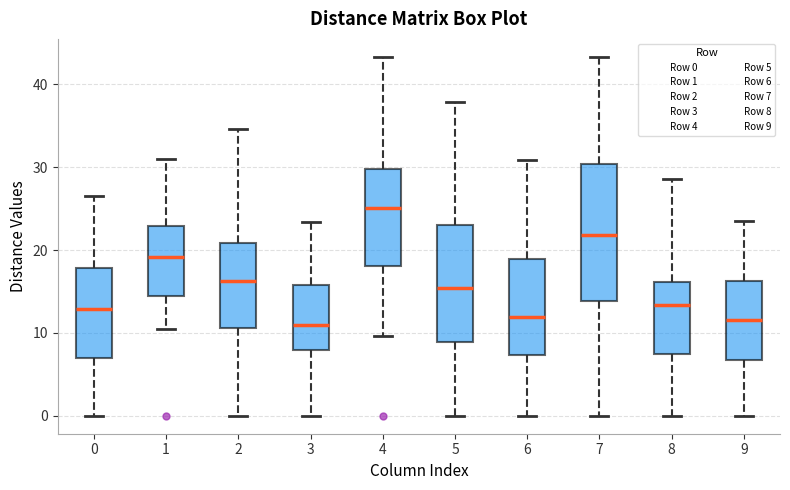

Reading left to right, read every box against the y-axis: the position of its median line, the range the box covers, and the ends of its whiskers. The values are not printed on the chart, so give them approximately, as read against the axis.

0: median 13, box 7 to 18, whiskers 0 to 27
1: median 19, box 14 to 23, whiskers 10 to 31
2: median 16, box 11 to 21, whiskers 0 to 35
3: median 11, box 8 to 16, whiskers 0 to 23
4: median 25, box 18 to 30, whiskers 10 to 43
5: median 15, box 9 to 23, whiskers 0 to 38
6: median 12, box 7 to 19, whiskers 0 to 31
7: median 22, box 14 to 30, whiskers 0 to 43
8: median 13, box 7 to 16, whiskers 0 to 29
9: median 12, box 7 to 16, whiskers 0 to 24